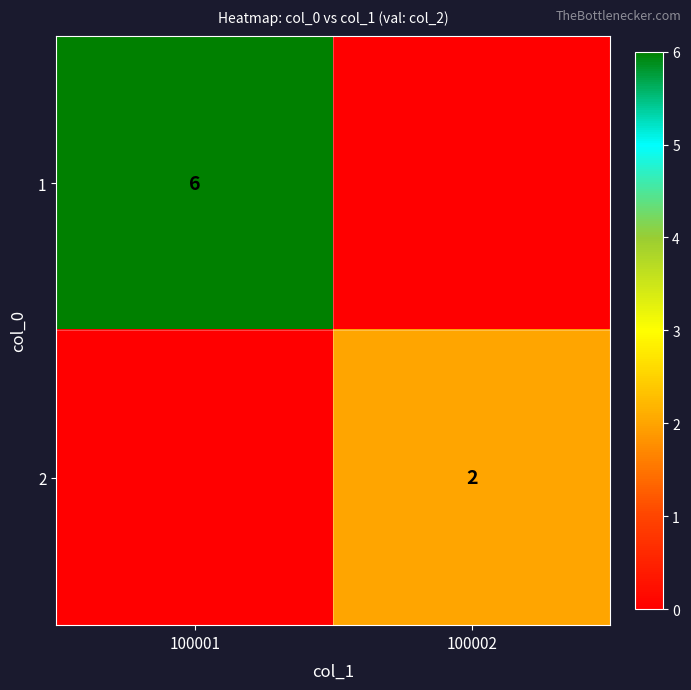

The value of 1 at 100001 is 6. True or false?

True